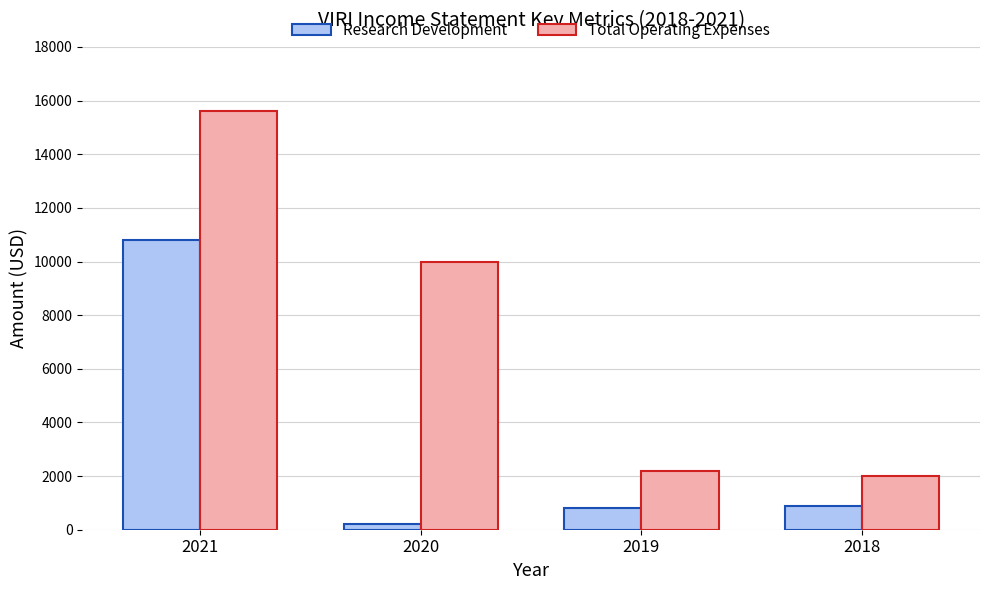

How many bars are there in each group?

2